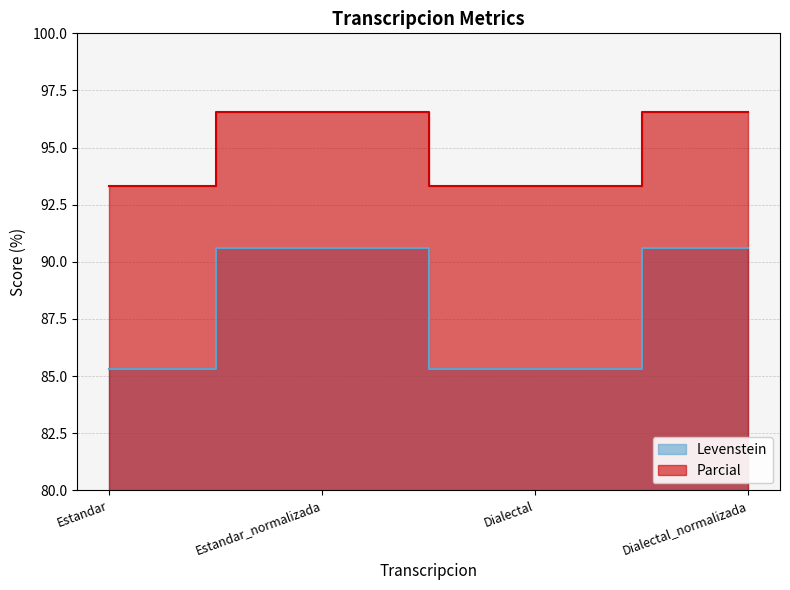

Reading left to right, list all the values displayed in this chart.

Levenstein: Estandar=85.3	Estandar_normalizada=90.6	Dialectal=85.3	Dialectal_normalizada=90.6
Parcial: Estandar=93.3	Estandar_normalizada=96.6	Dialectal=93.3	Dialectal_normalizada=96.6